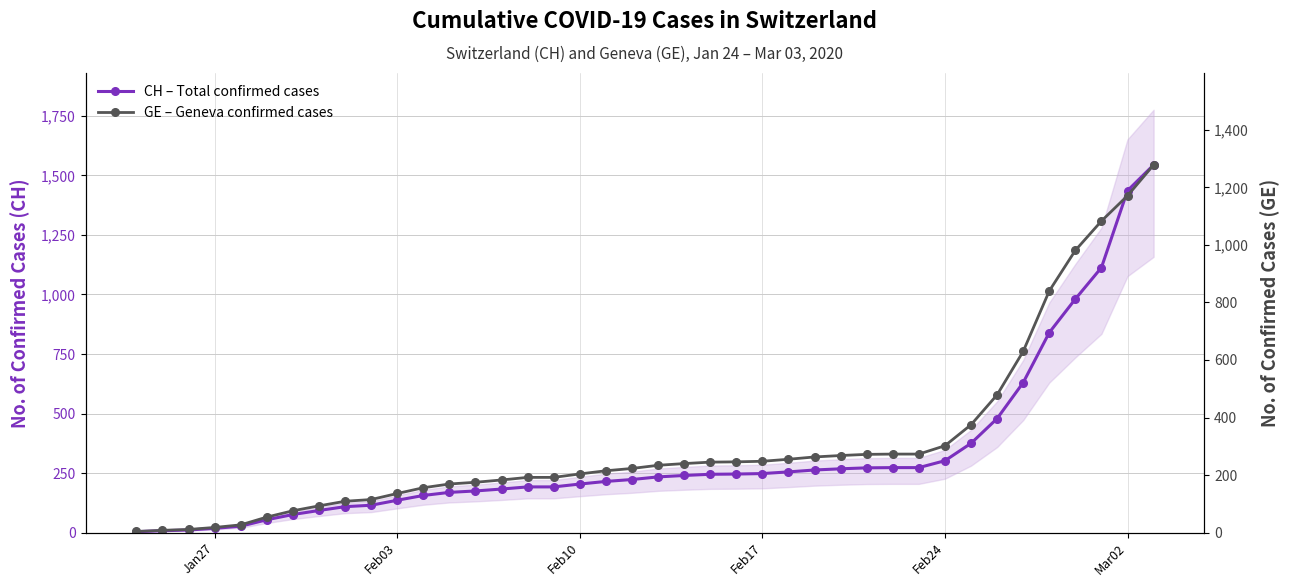

True or false: CH – Total confirmed cases and GE – Geneva confirmed cases intersect in this chart.

False